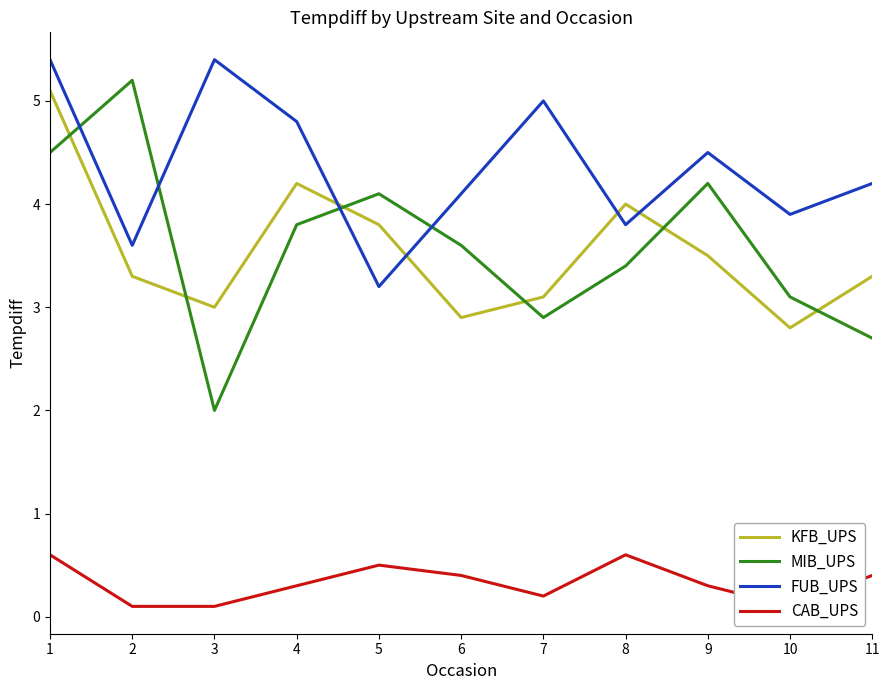

At which label does MIB_UPS reach its peak?

2